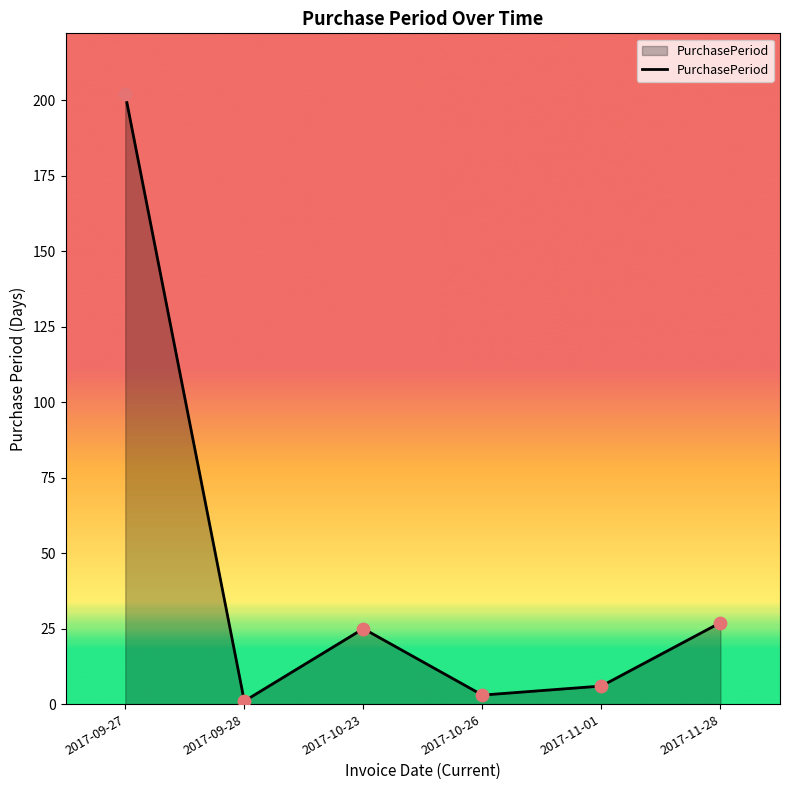

What is the ratio of the value at 2017-11-28 to the value at 2017-11-01?

4.5